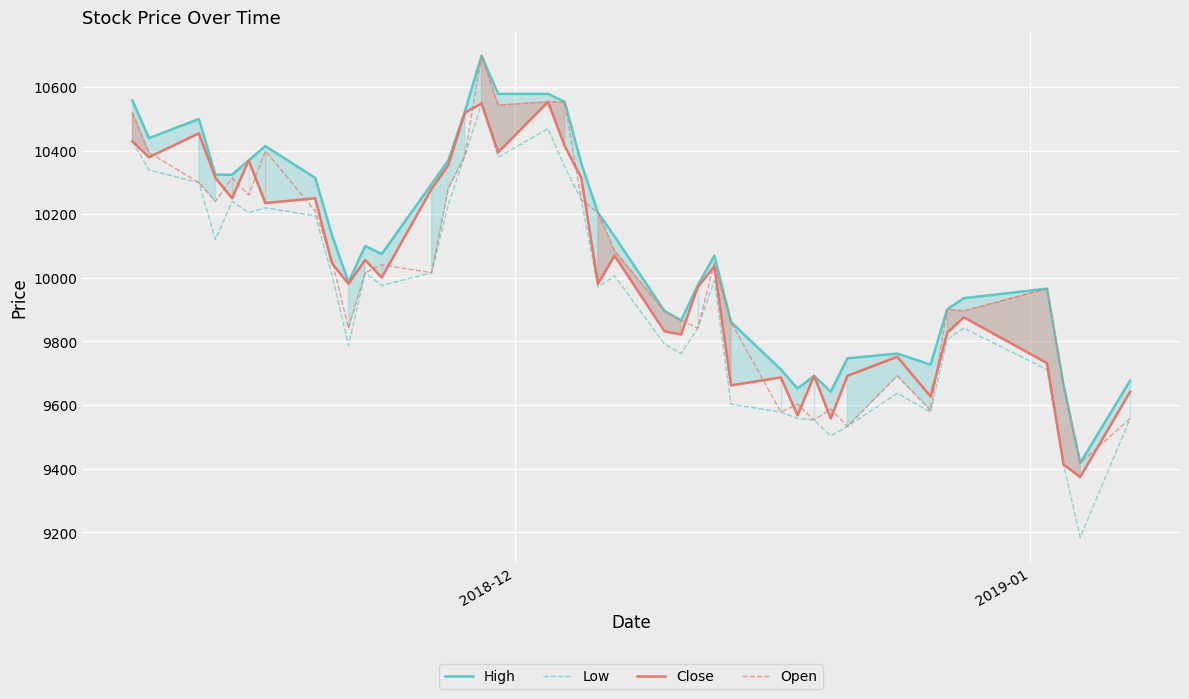

What is the lowest value of the Open series?

9418